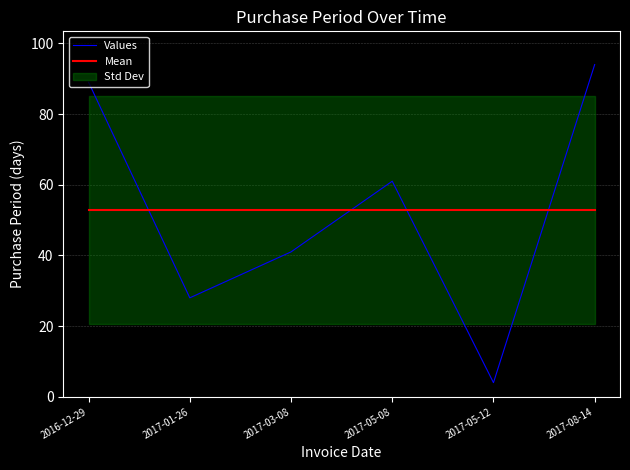

Between 2017-03-08 and 2017-05-08, which is larger?

2017-05-08